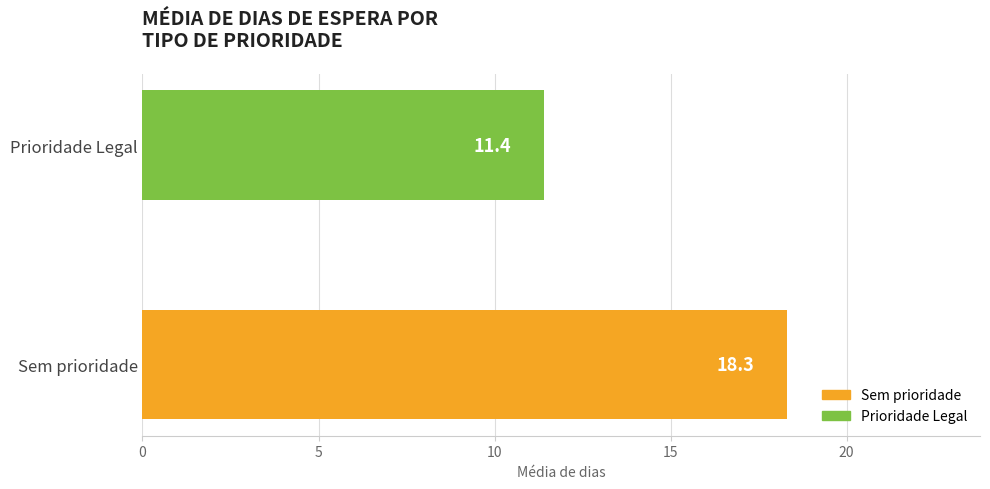

How many categories are shown in the chart?

2